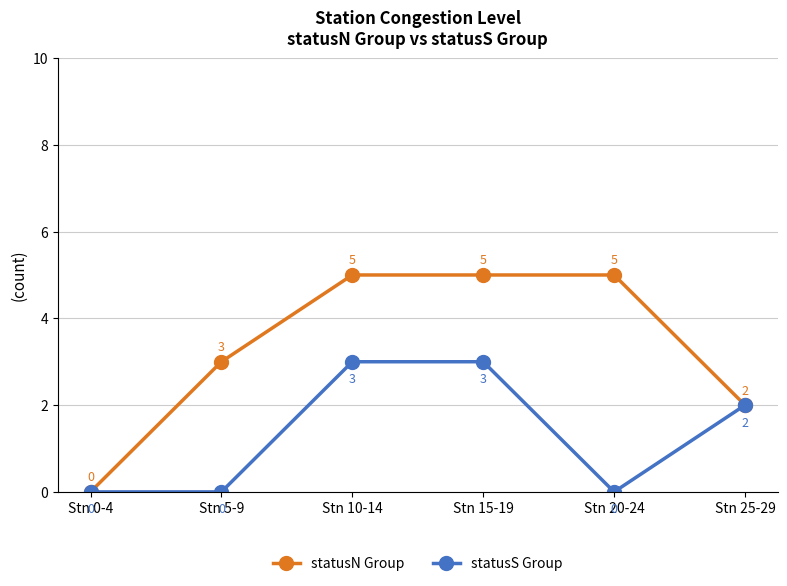

At how many categories does at least one series exceed 1?

5